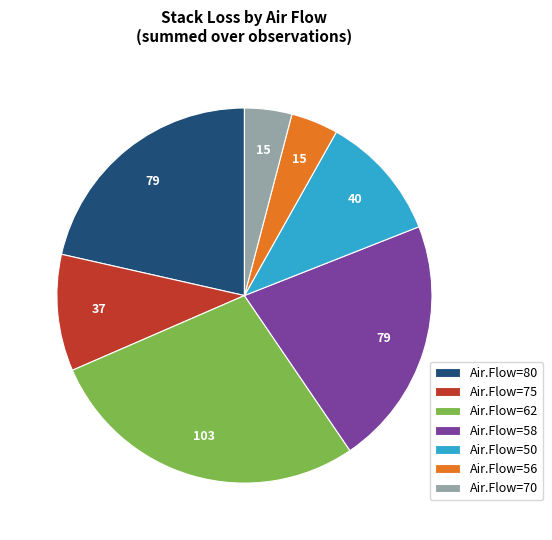

Is the sum of Air.Flow=70 and Air.Flow=56 greater than half?

No